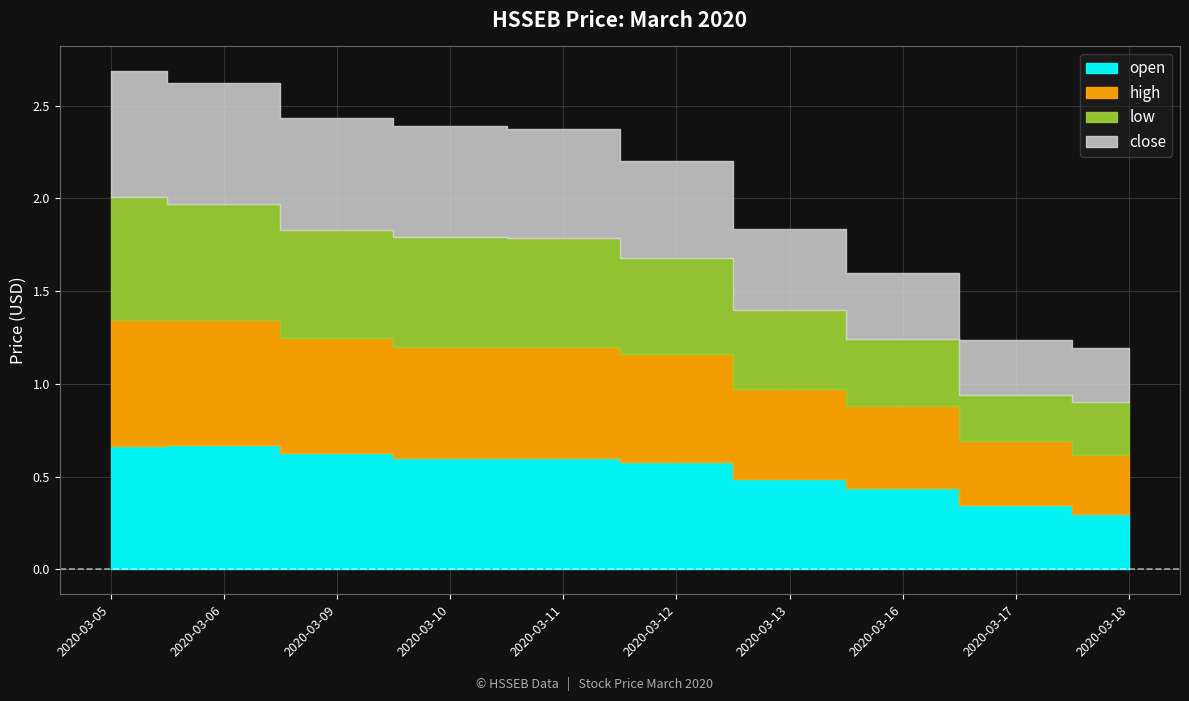

Does the chart display data point markers on the line(s)?

No